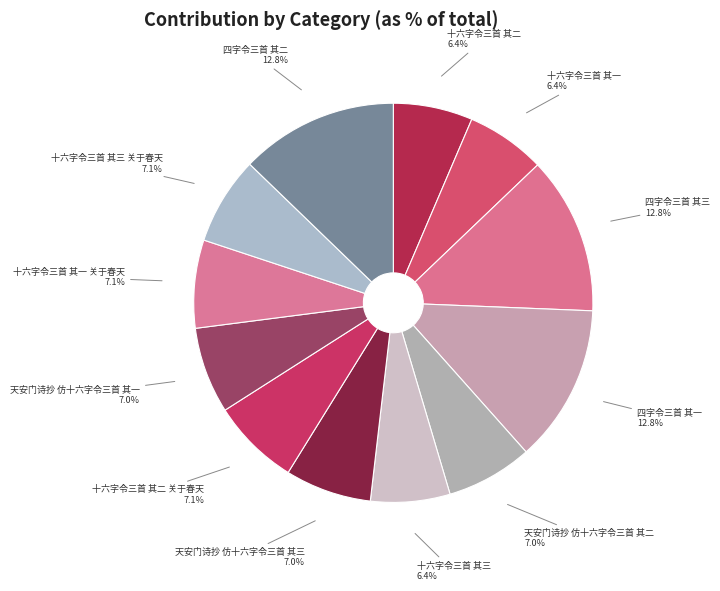

Is it true that 十六字令三首 其一 is 1% of the pie?

False